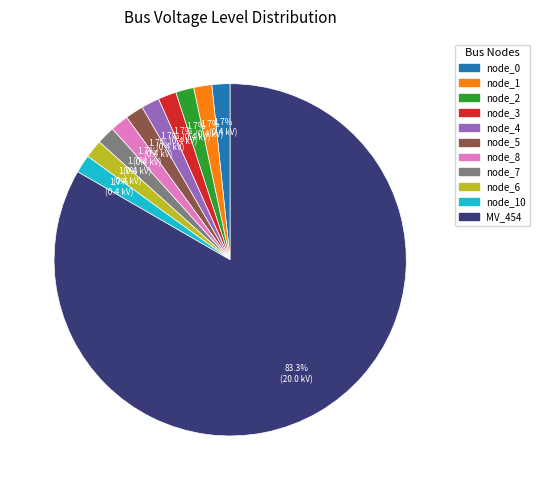

Does any single category account for the majority?

Yes